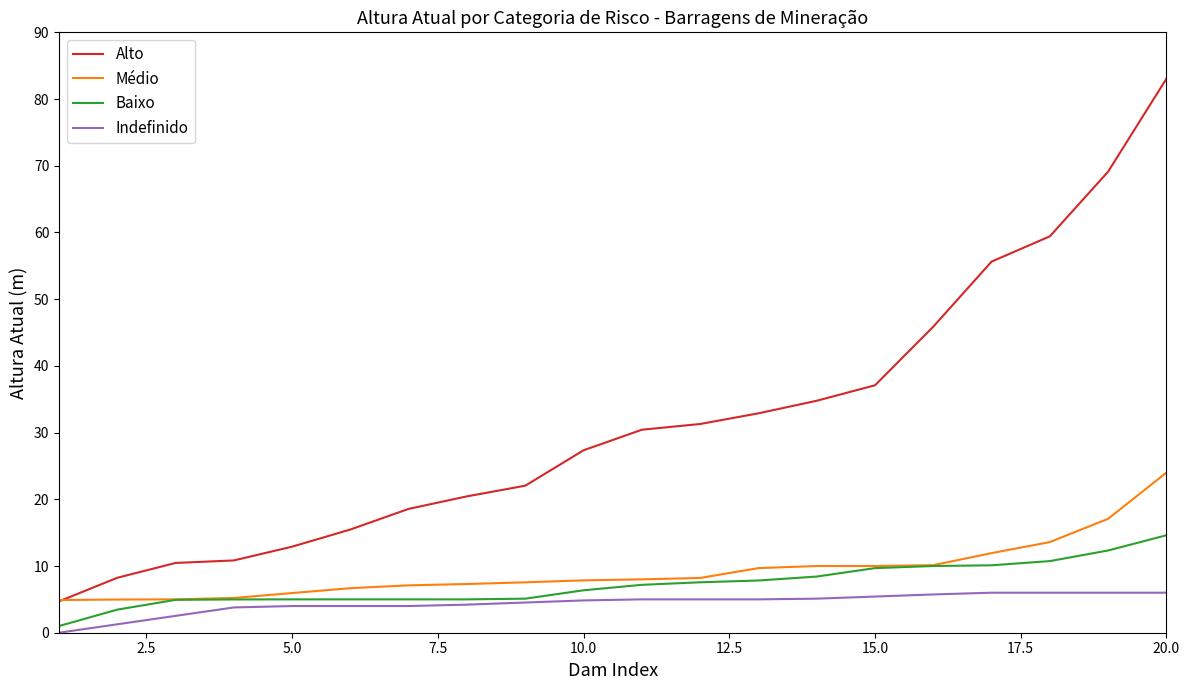

Rank the series by their maximum value, from highest to lowest.

Alto, Médio, Baixo, Indefinido